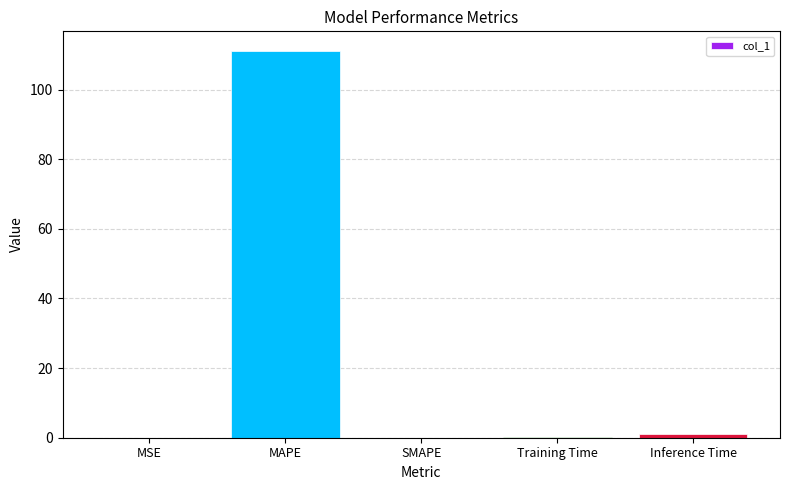

The chart shows a value of 39.4 at MAPE. True or false?

False